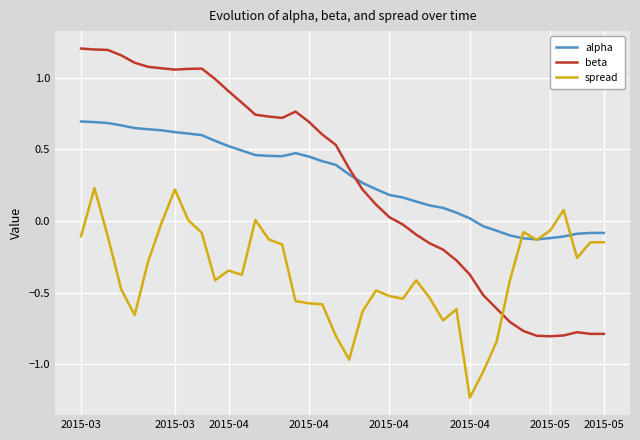

In spread, how many points are lower than both neighbors (excluding endpoints)?

9